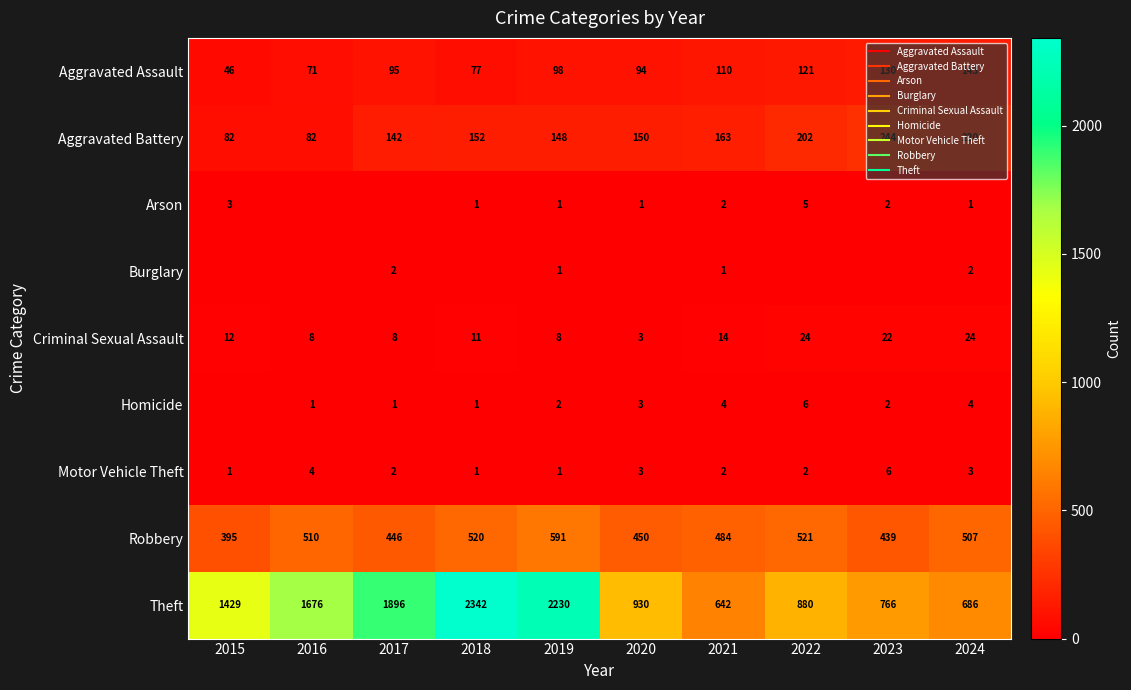

Count the Burglary values in the range 0 to 1.

8